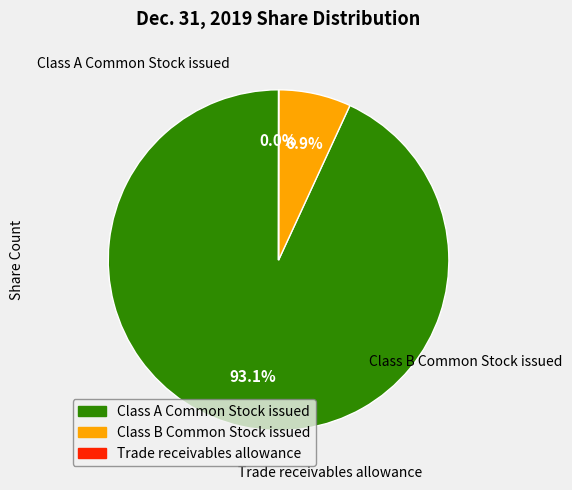

Between Class B Common Stock issued and Class A Common Stock issued, which is larger?

Class A Common Stock issued